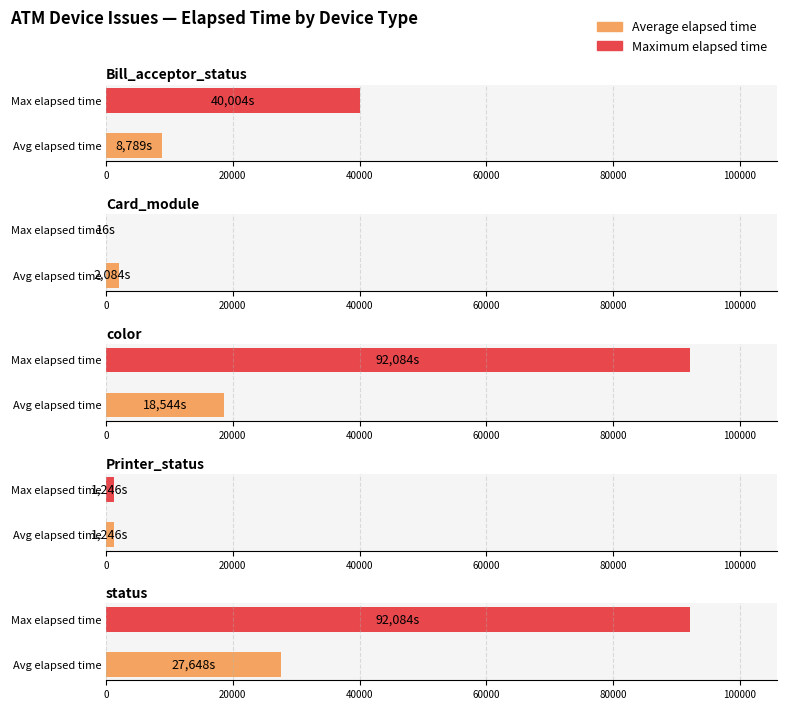

What position from the left is Card_module?

2